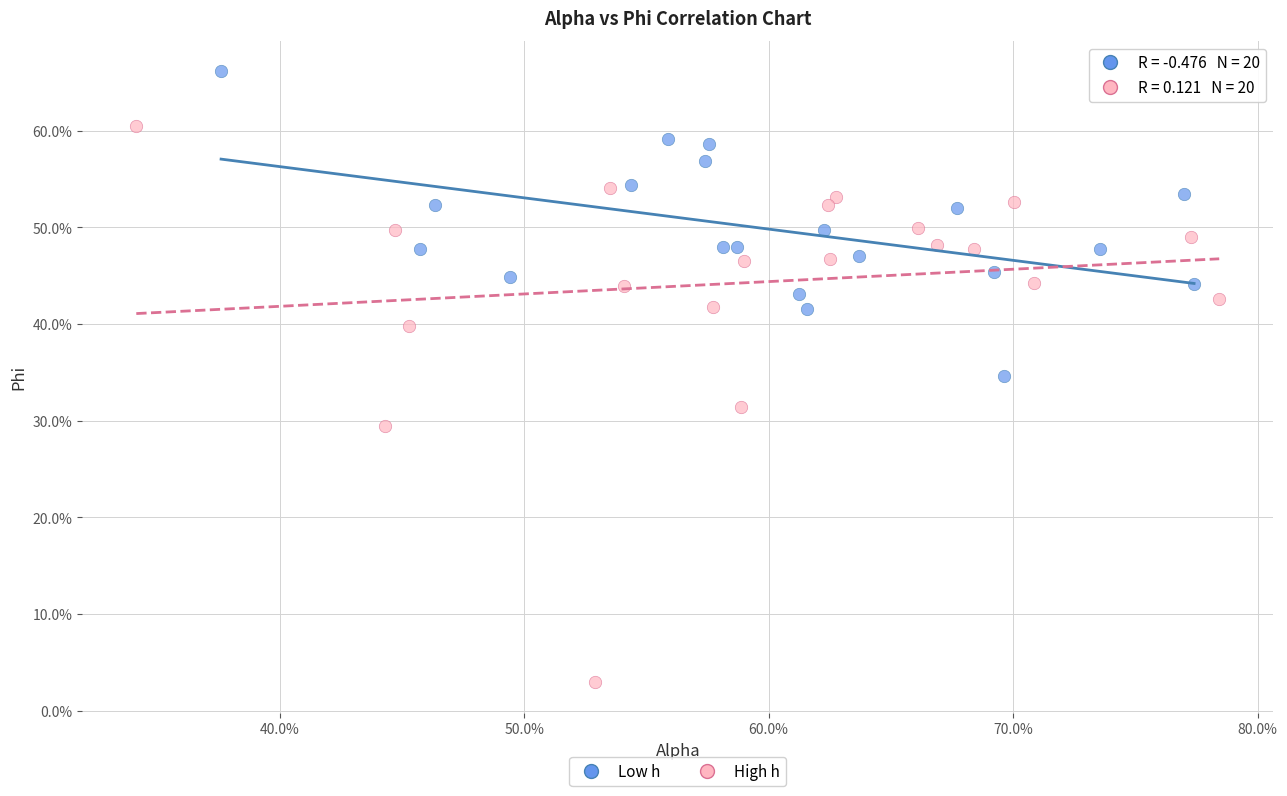

What are all the series names shown in the legend?

Low h, High h